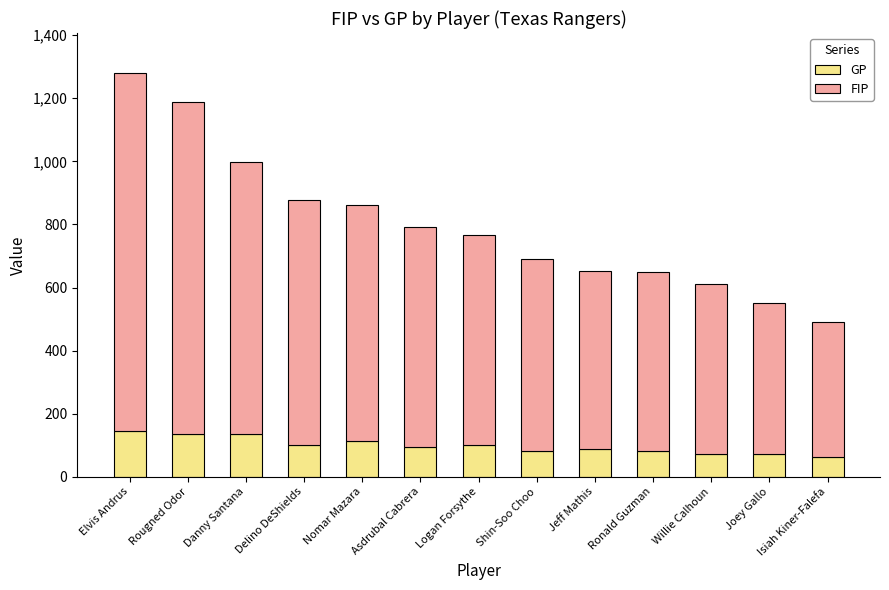

The value of GP at Delino DeShields is 58. True or false?

False